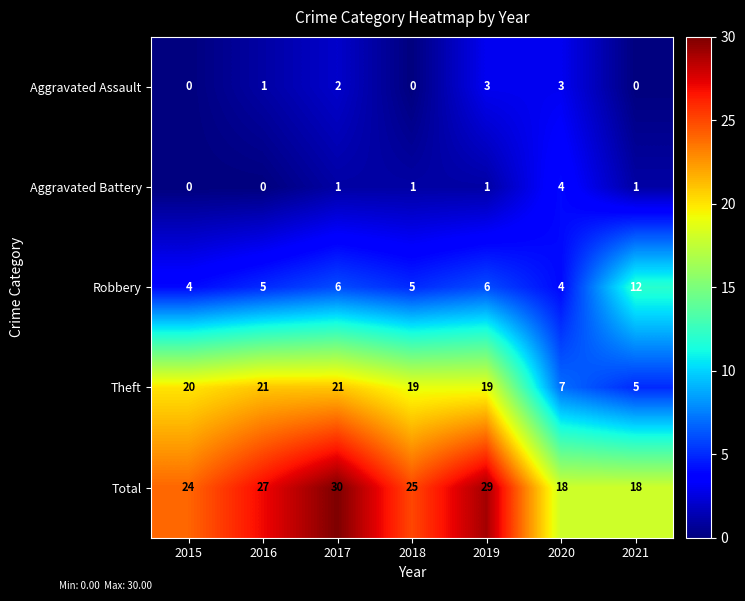

What is the total value across all series at 2017?

60